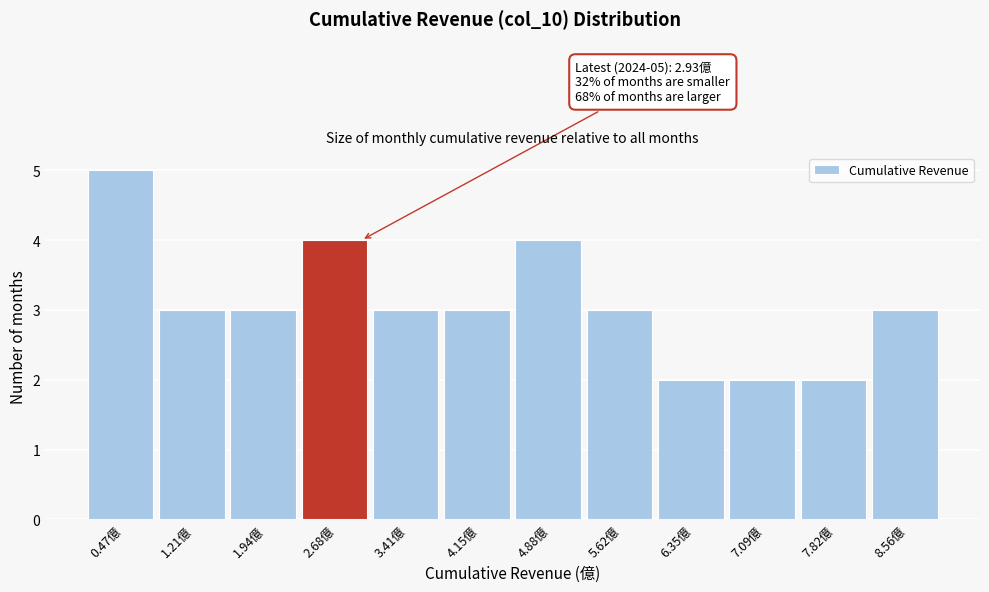

Reading left to right, what are all the values shown in this chart?

5	3	3	4	3	3	4	3	2	2	2	3